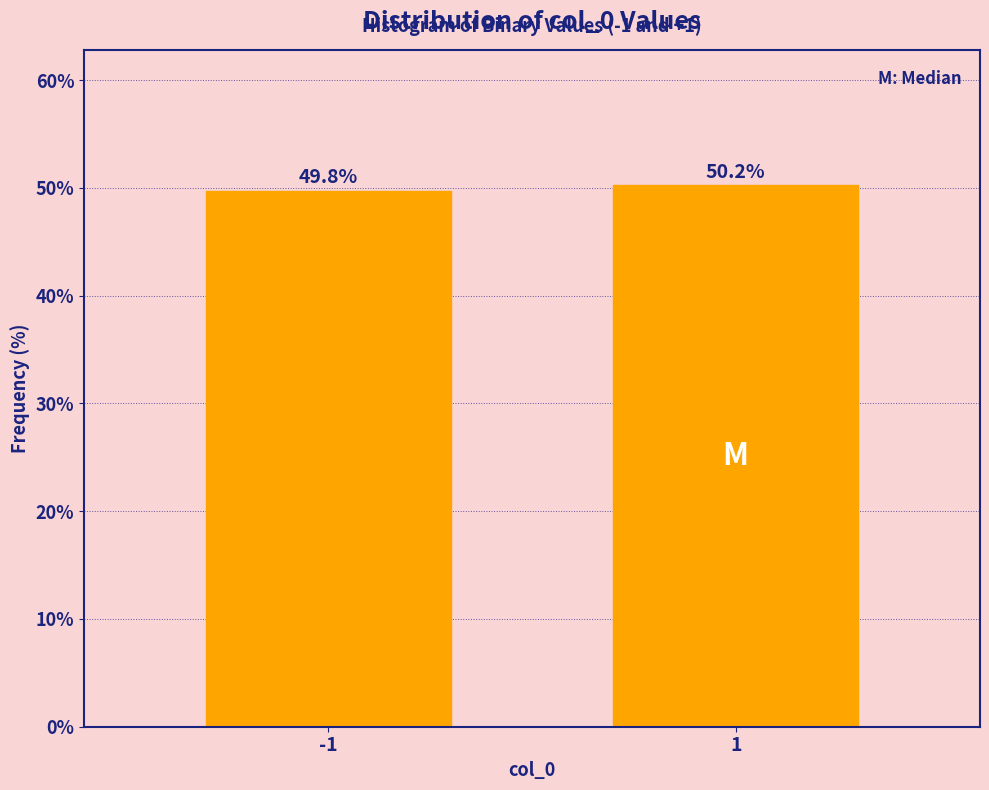

Reading left to right, transcribe all the data shown in this chart.

49.8	50.2